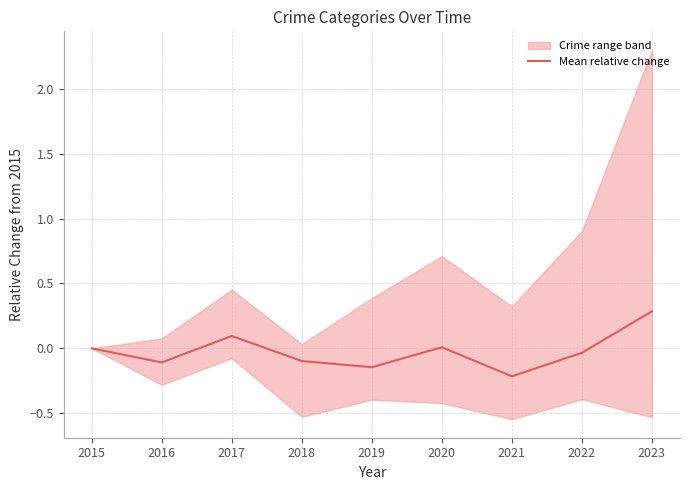

At which label does the data first exceed 0?

2017